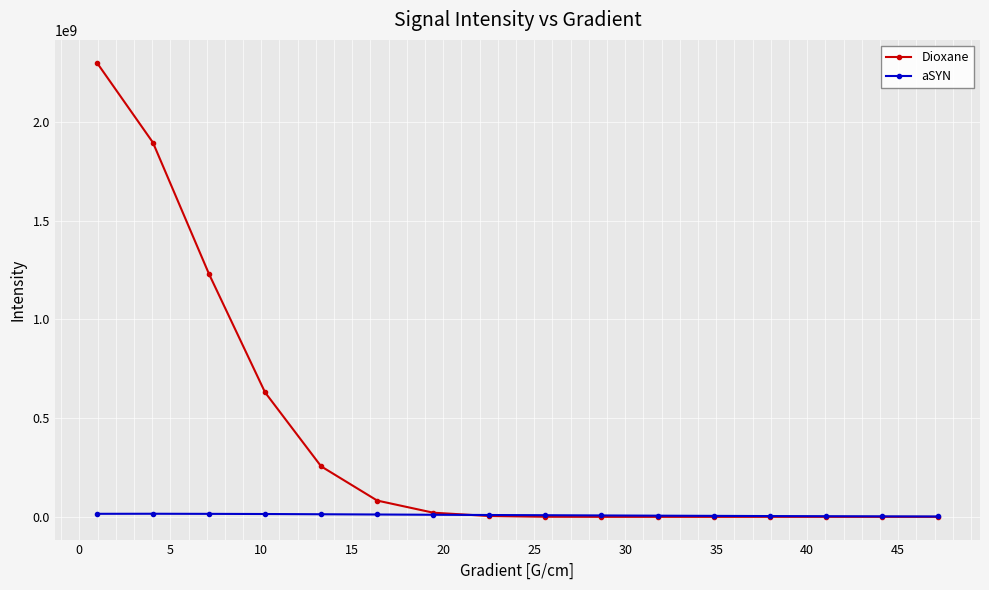

True or false: aSYN has more than 0 points higher than both neighbors.

True